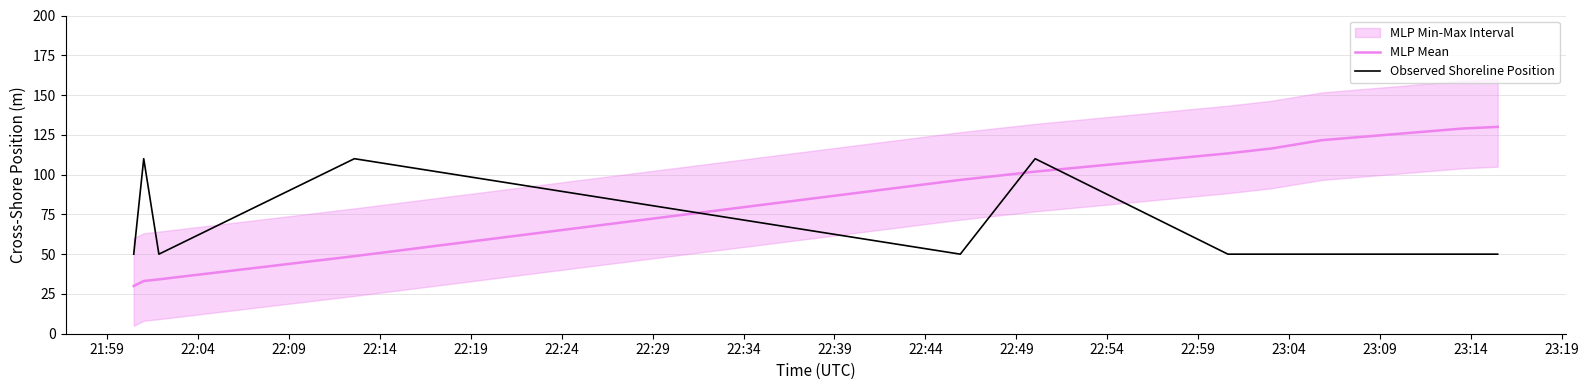

What is the difference between the second highest and second lowest values in the Observed Shoreline Position series?

60.0